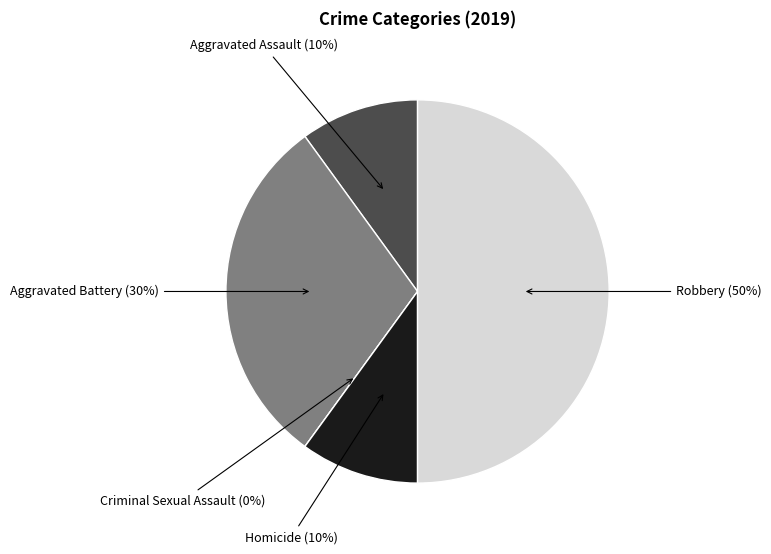

How many segments does this pie chart have?

5